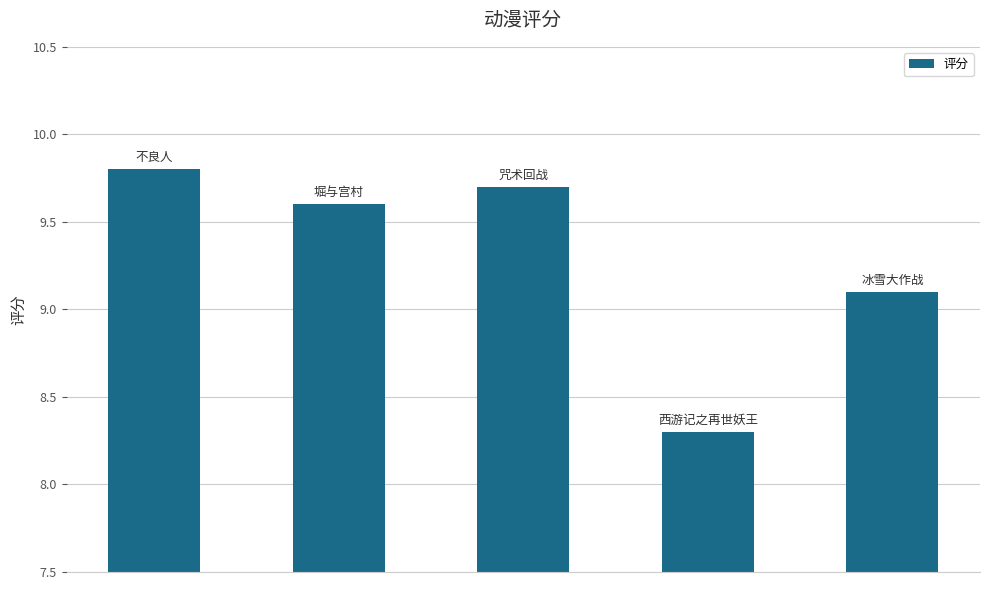

What is the difference between the maximum and minimum values?

1.5